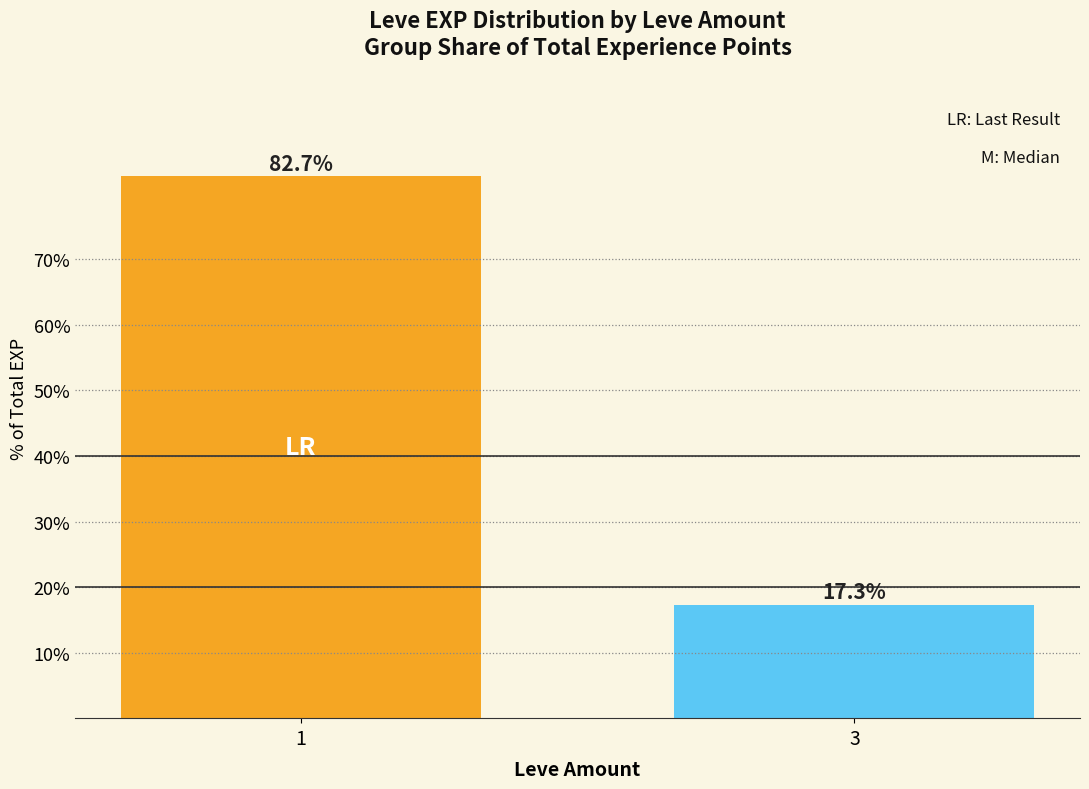

What is the sum of the values at 3 and 1?

100.0